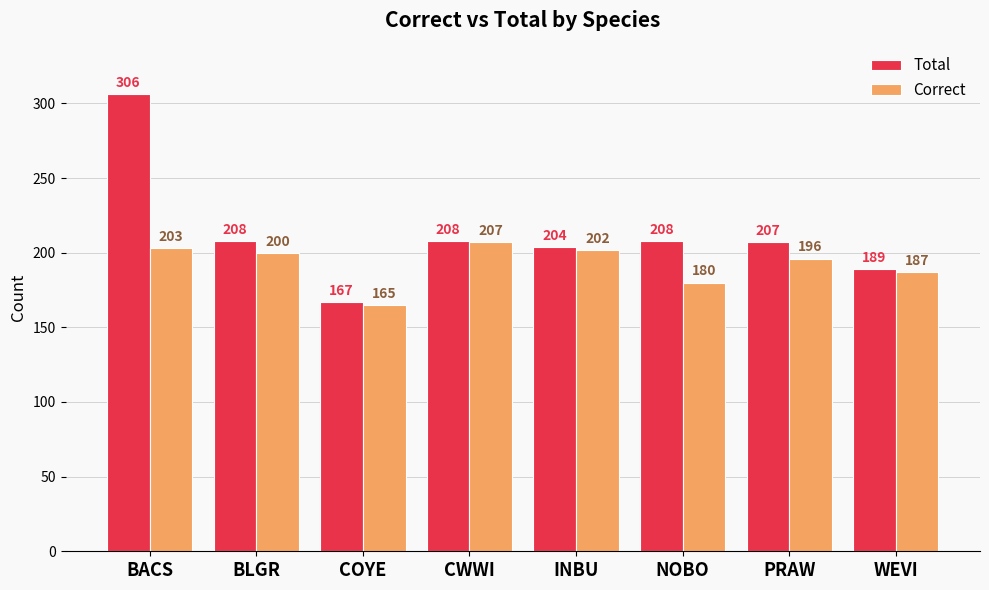

What is the sum of the Total values at PRAW and BLGR?

415